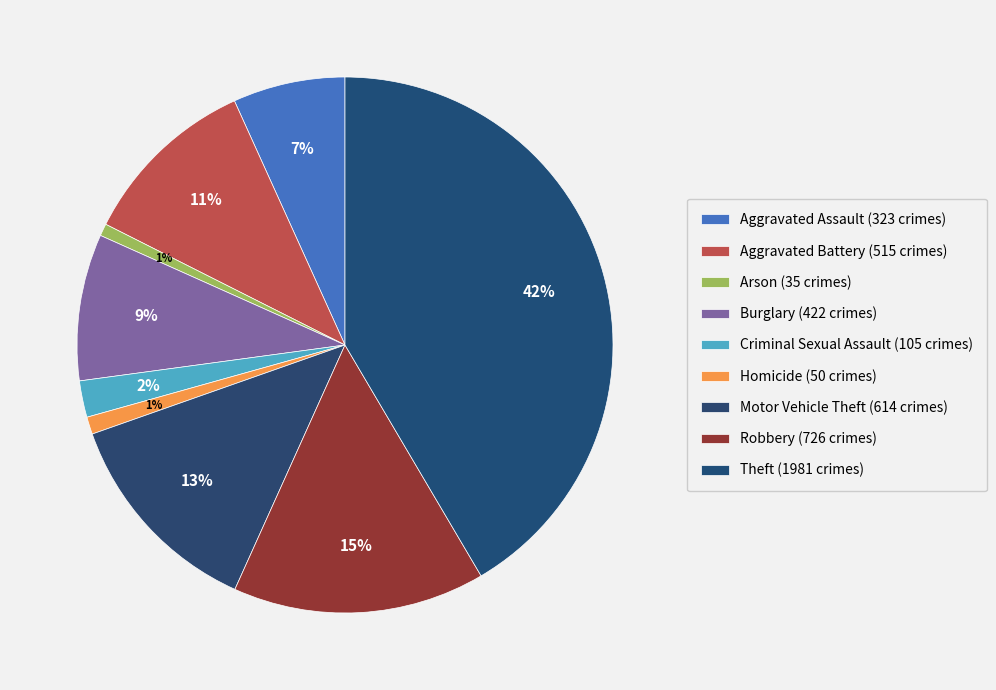

Count the number of slices in the pie.

9